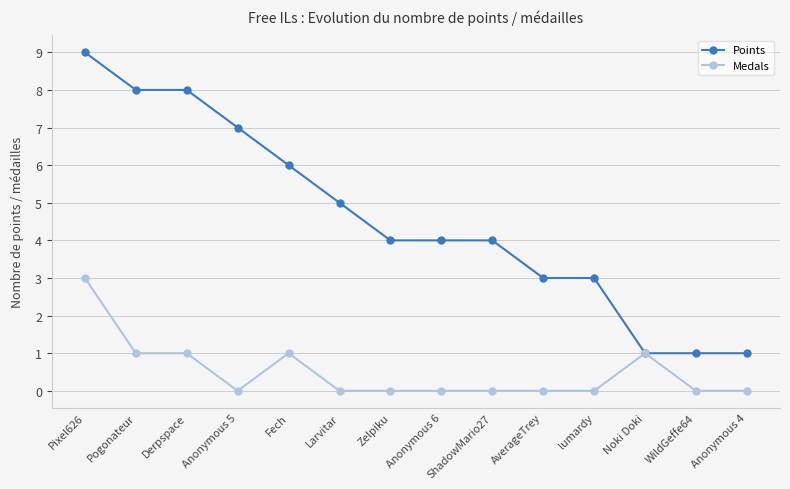

What is the difference between the second highest and second lowest values in the Points series?

7